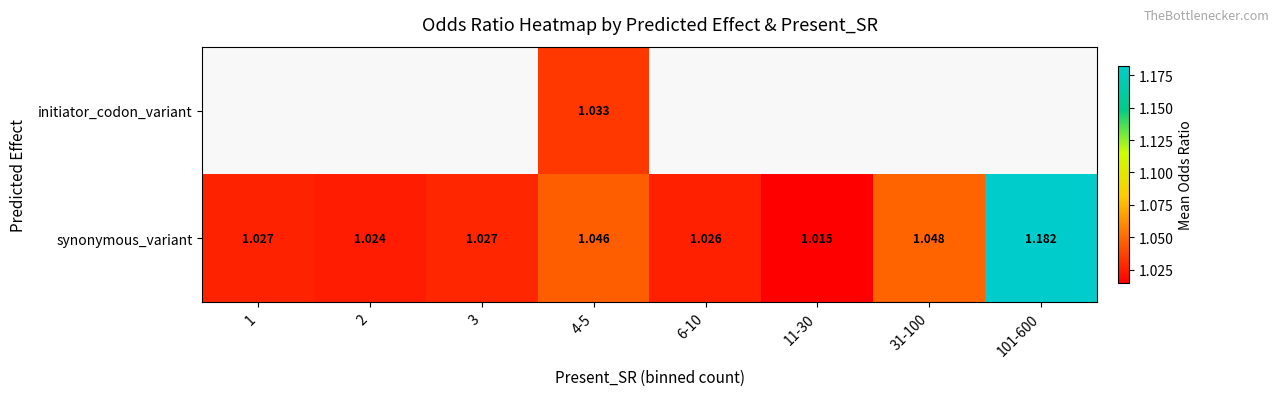

Is the value of initiator_codon_variant at 4-5 greater than the value of synonymous_variant at 1?

Yes